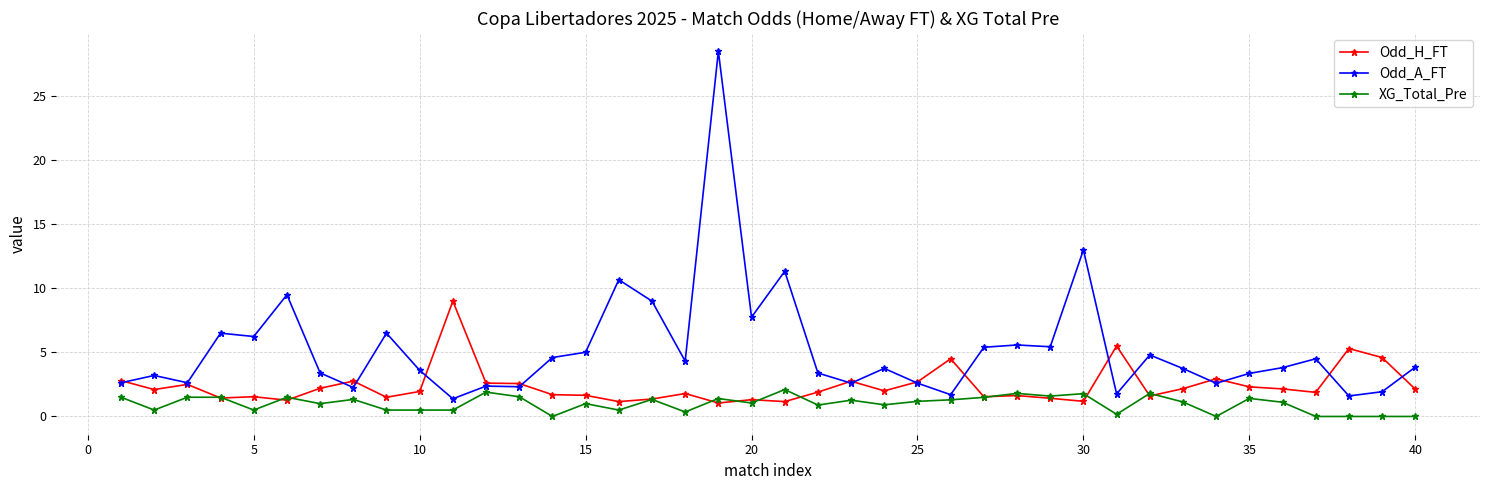

Rank the series by their maximum value, from lowest to highest.

XG_Total_Pre, Odd_H_FT, Odd_A_FT